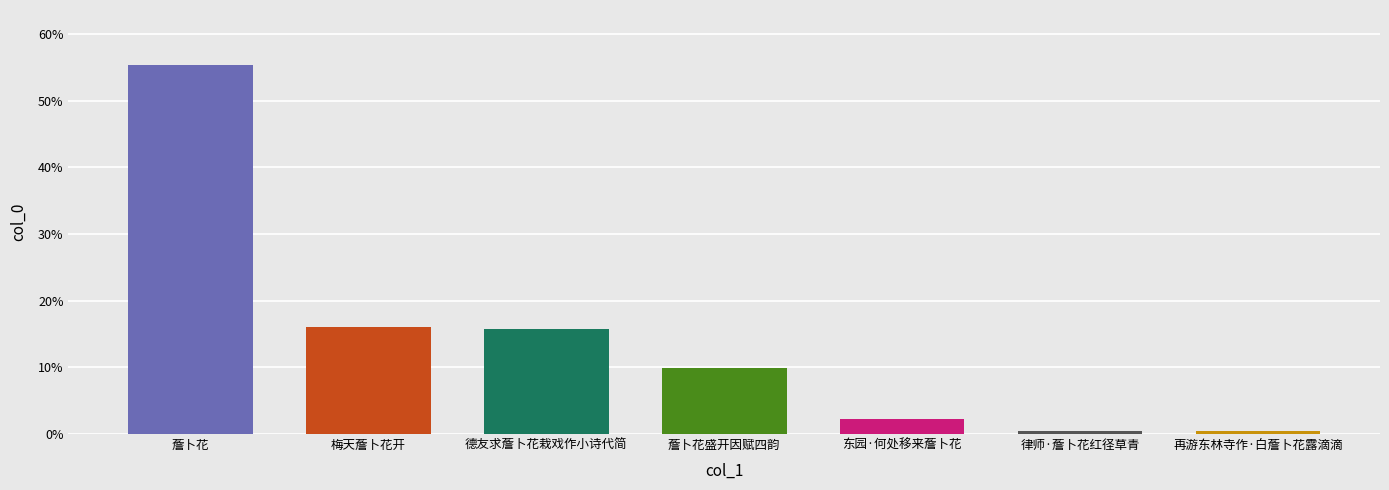

What is the maximum value shown in the chart?

55.3